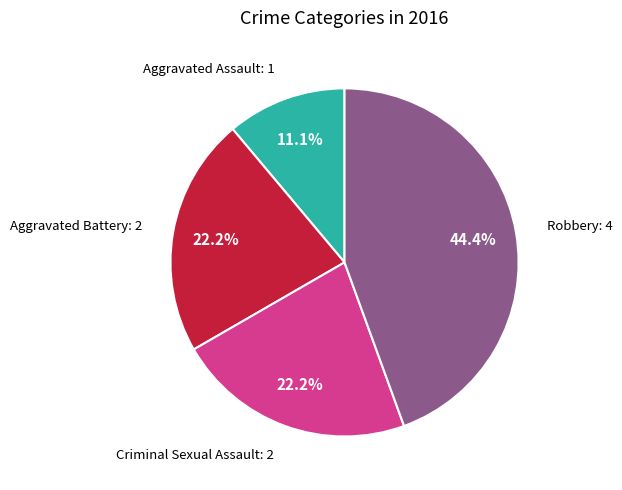

Does any single category account for the majority?

No